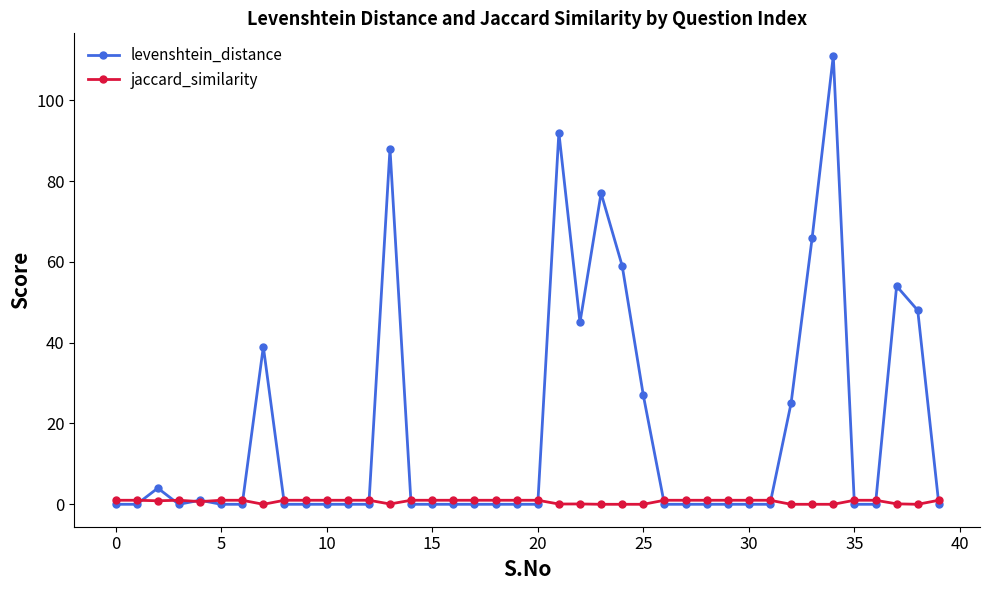

Rank the series by their maximum value, from lowest to highest.

jaccard_similarity, levenshtein_distance